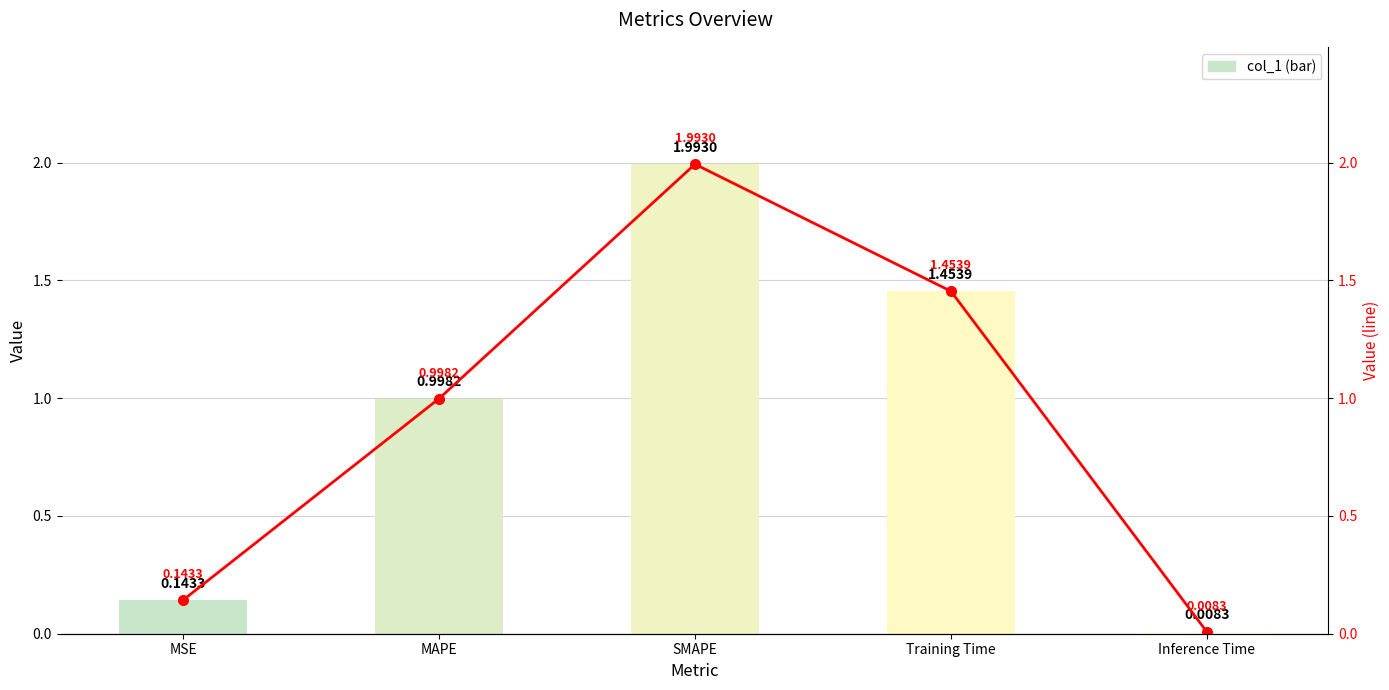

Which has a higher value, Training Time or MAPE?

Training Time